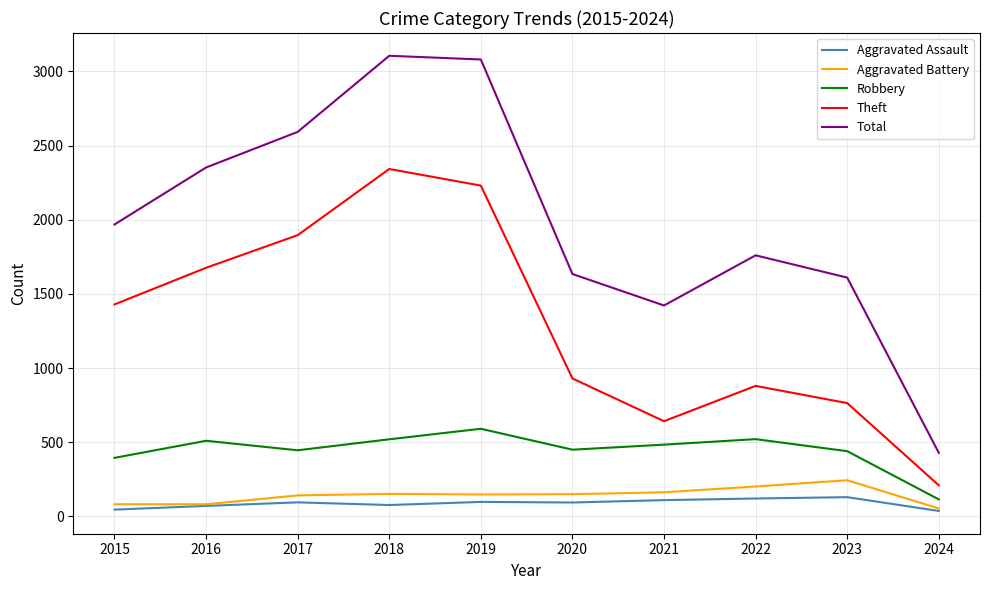

What is the lowest value of the Robbery series?

115